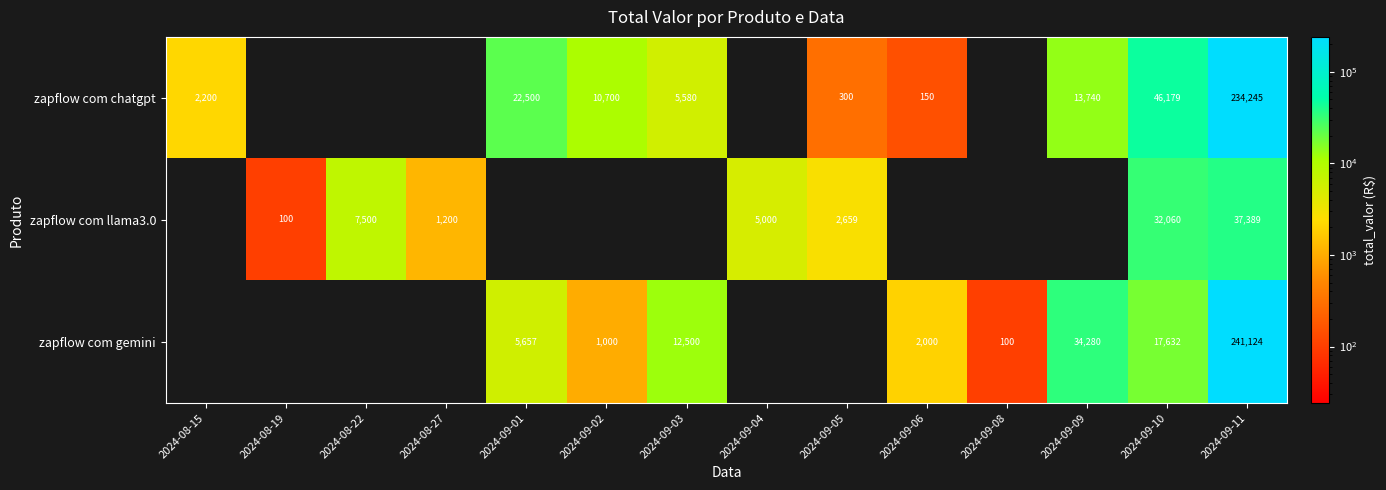

Count the number of categories in the chart.

14